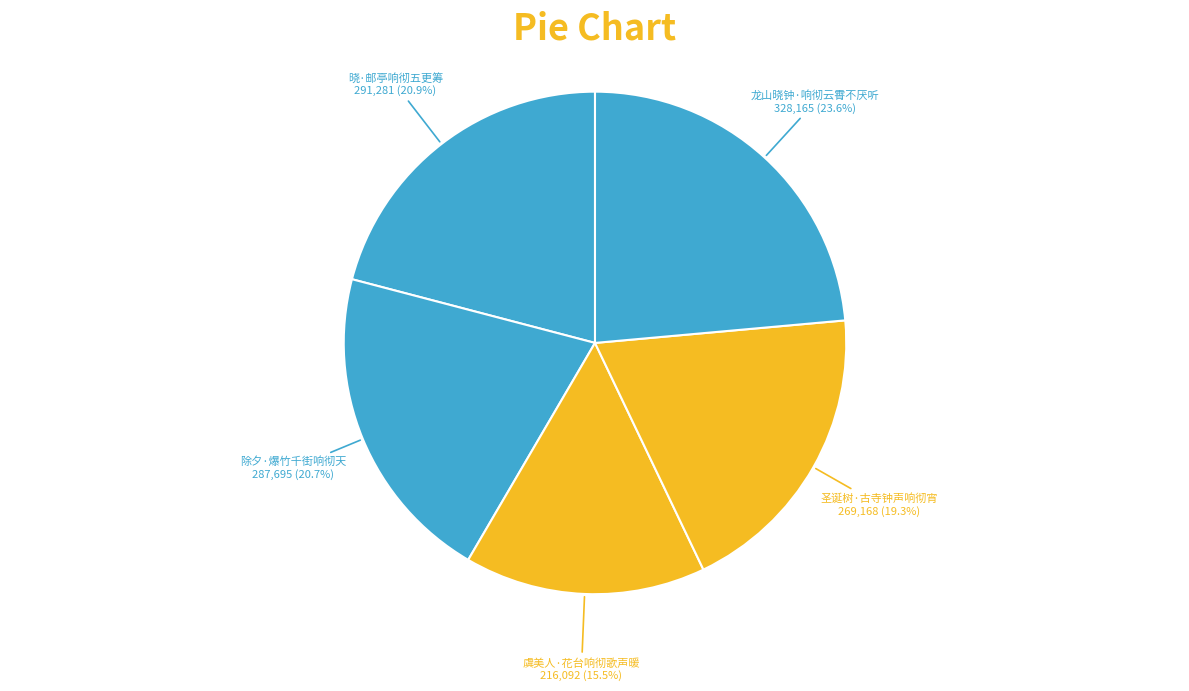

How many segments does this pie chart have?

5